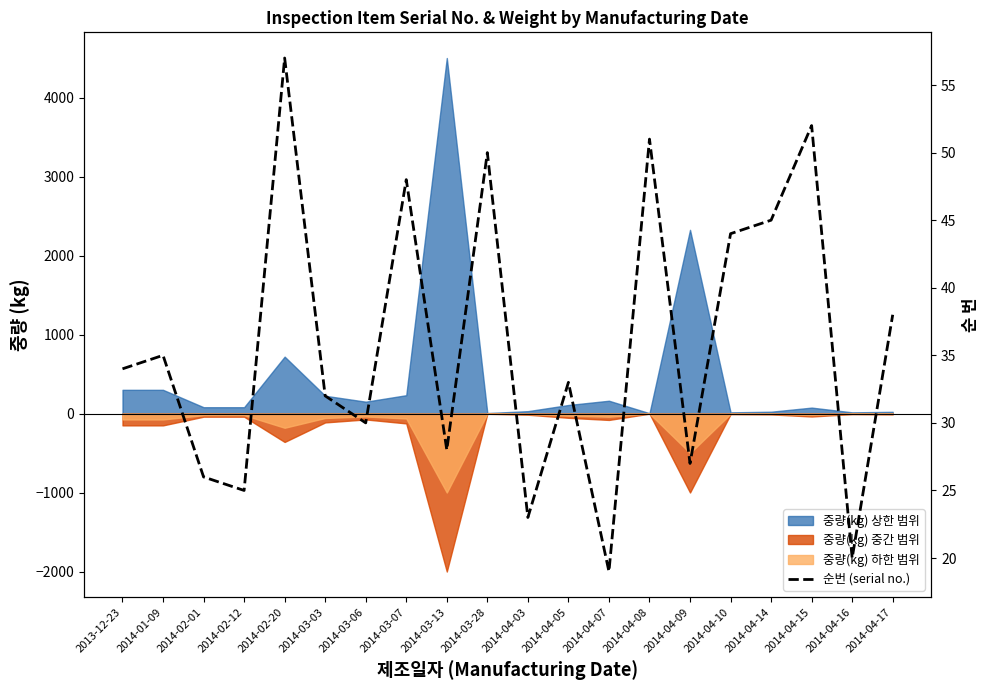

What is the label of the 11th point from the left?

2014-04-03